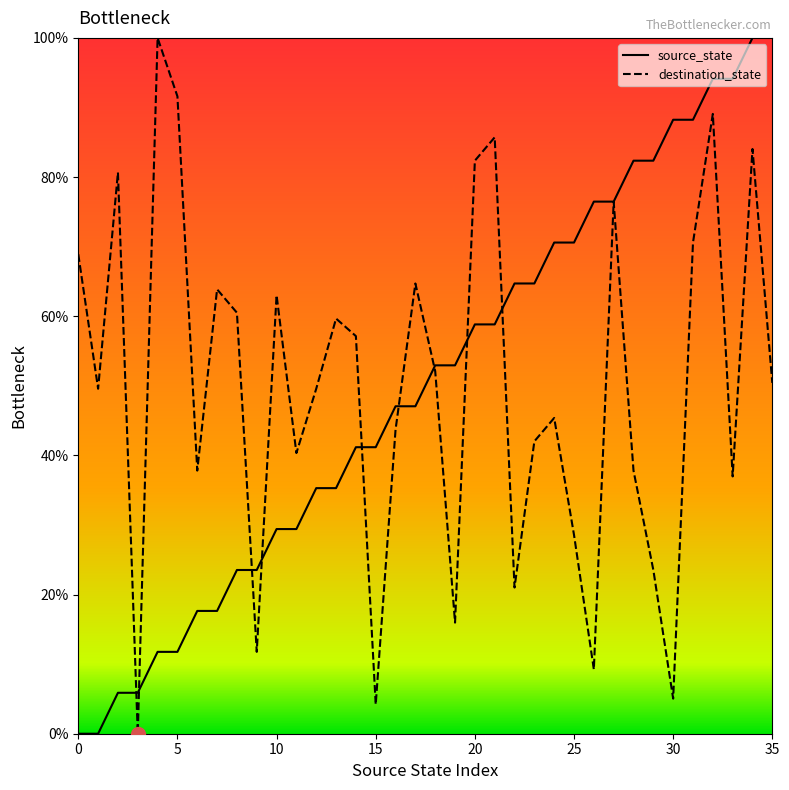

What is the maximum value for destination_state?

100.0